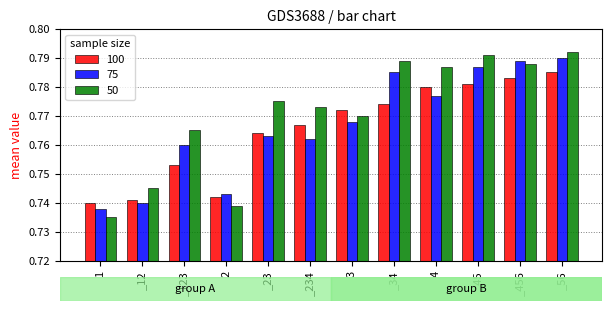

List the series in order of their peak value, highest first.

50, 75, 100